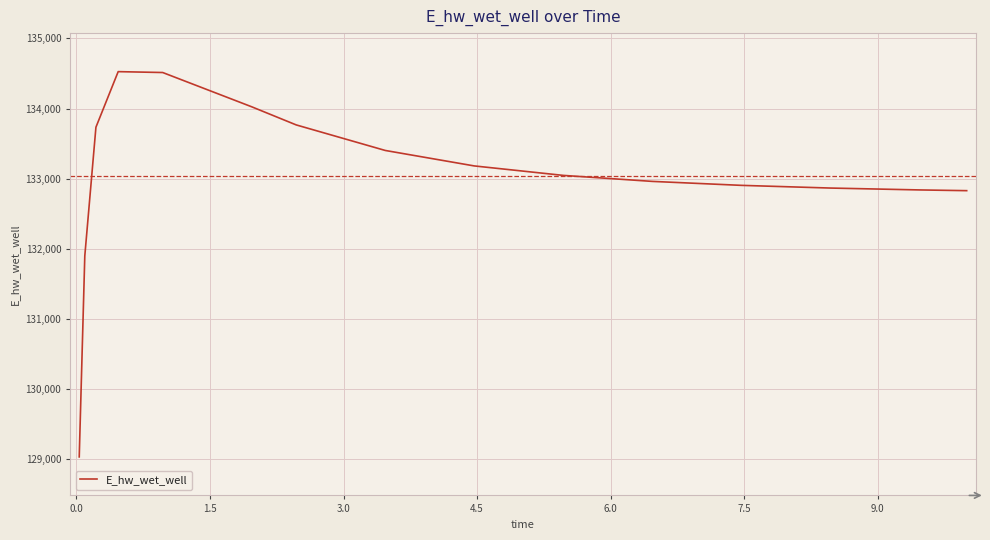

What is the minimum value shown in the chart?

129032.5